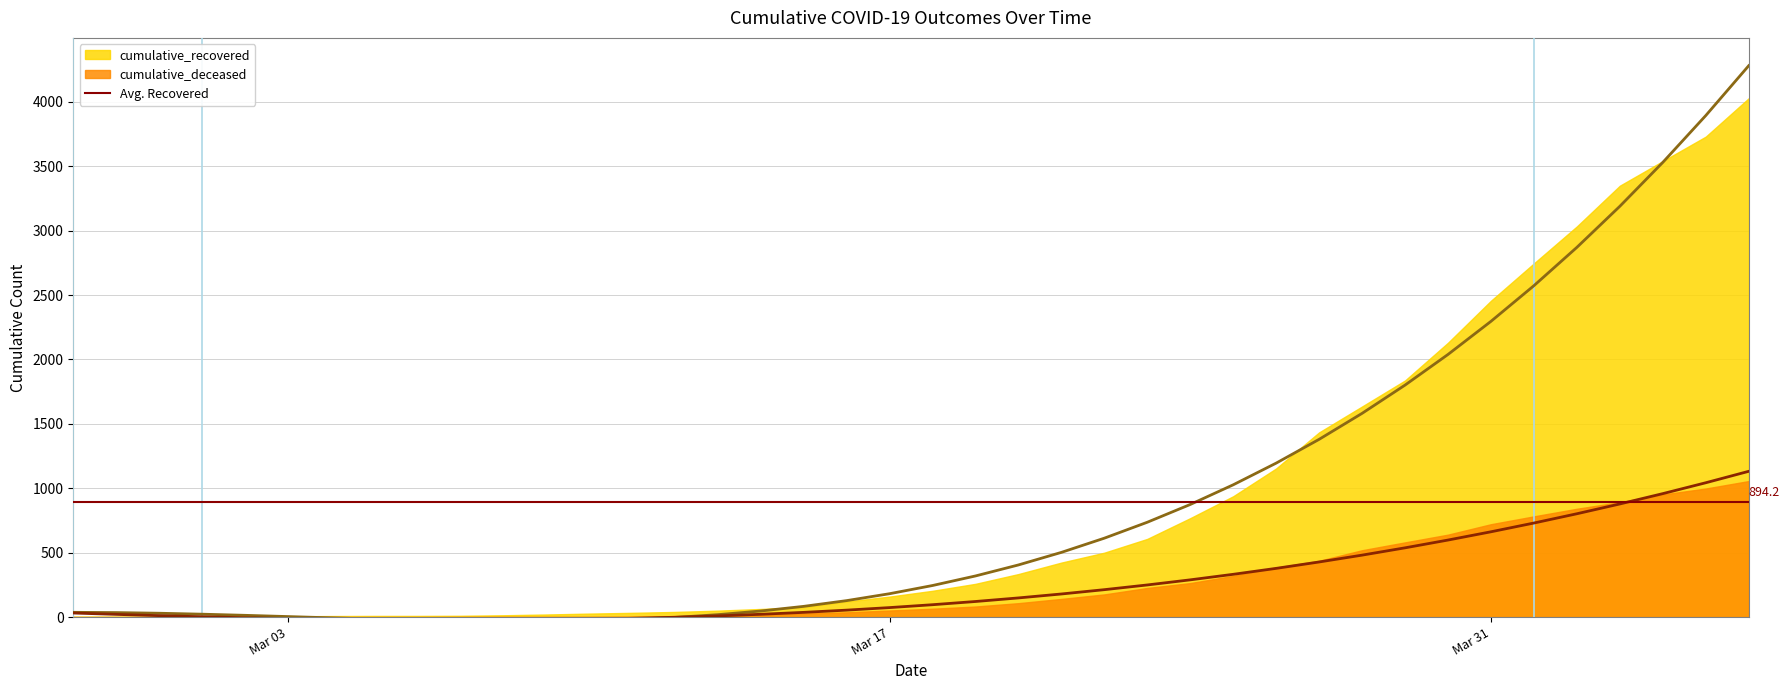

How many distinct data groups are displayed?

2